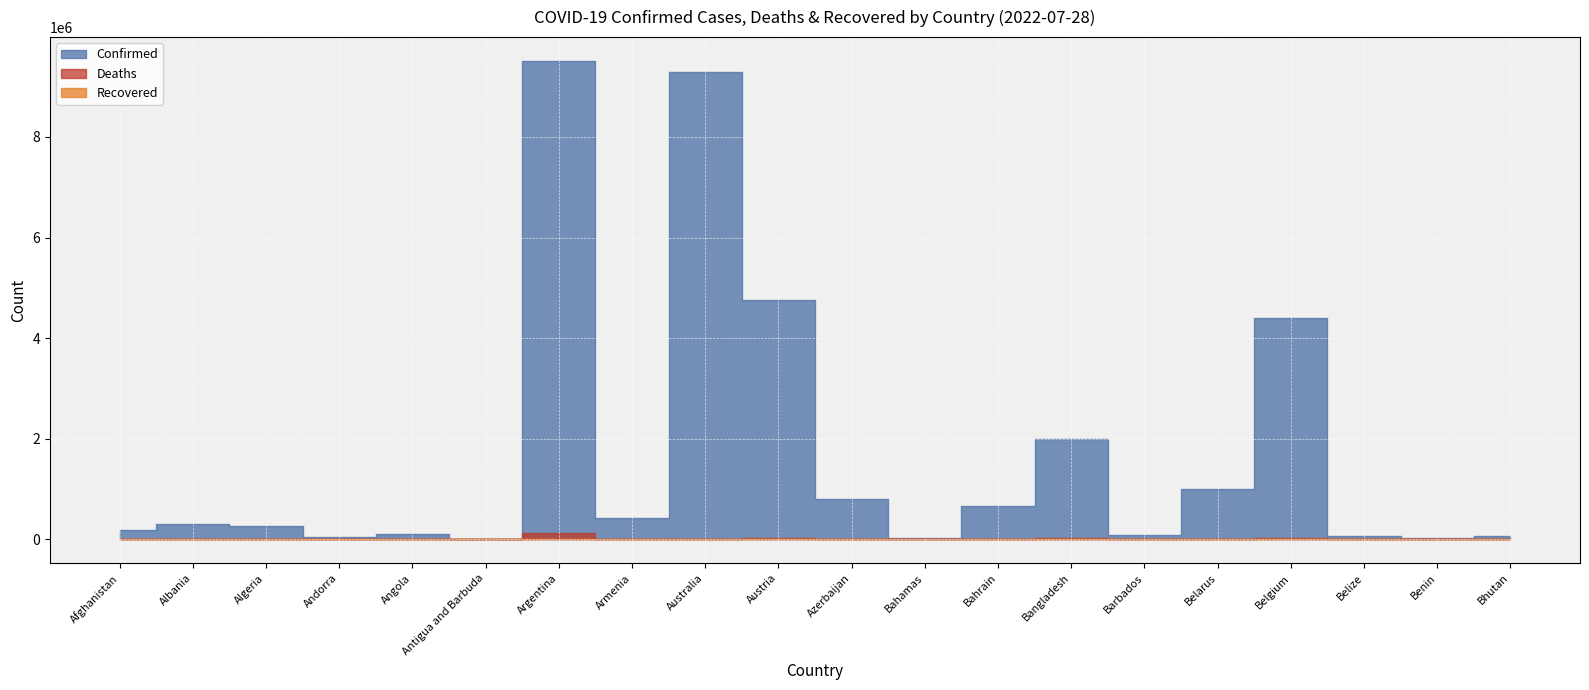

Is it true that Deaths equals 28769 at Austria?

False